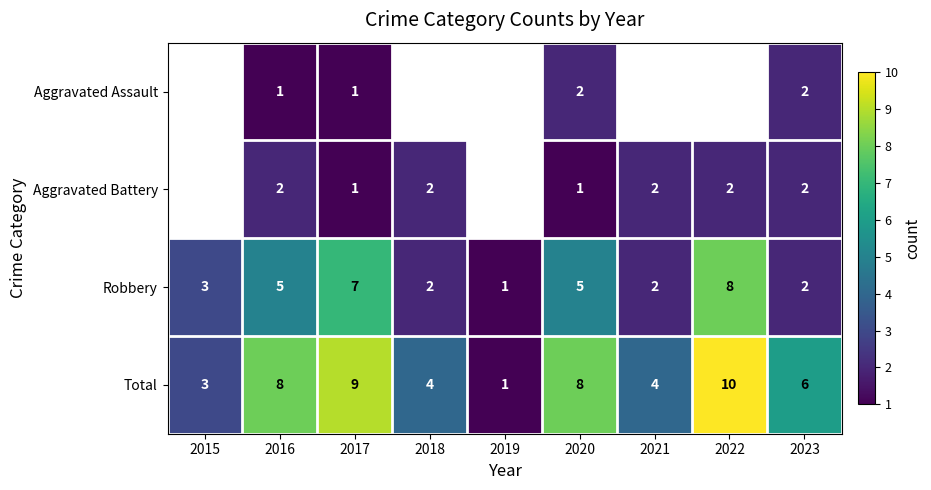

At 2020, list the series in order from largest to smallest.

Total, Robbery, Aggravated Assault, Aggravated Battery